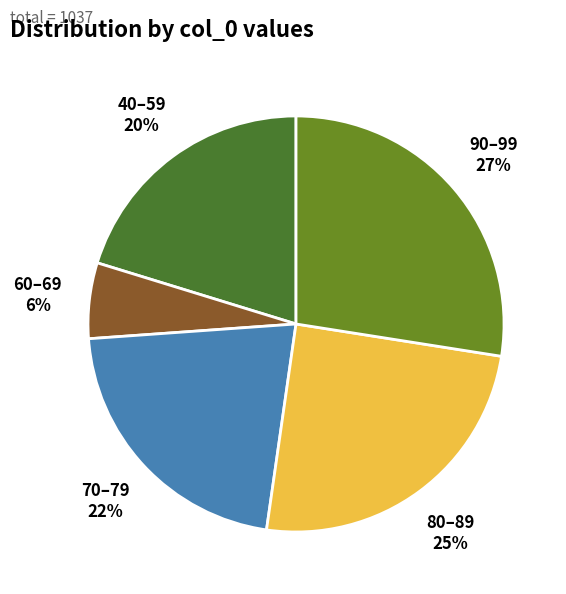

To the nearest percent, what is the combined percentage of 80–89 and 40–59?

45%